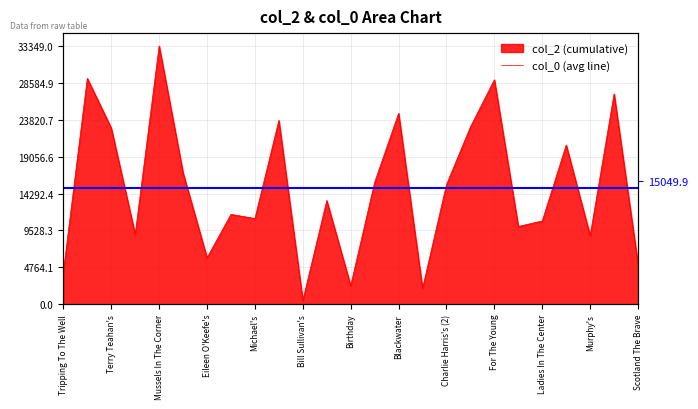

The value at Bill Sullivan's (2) is 19837. True or false?

False